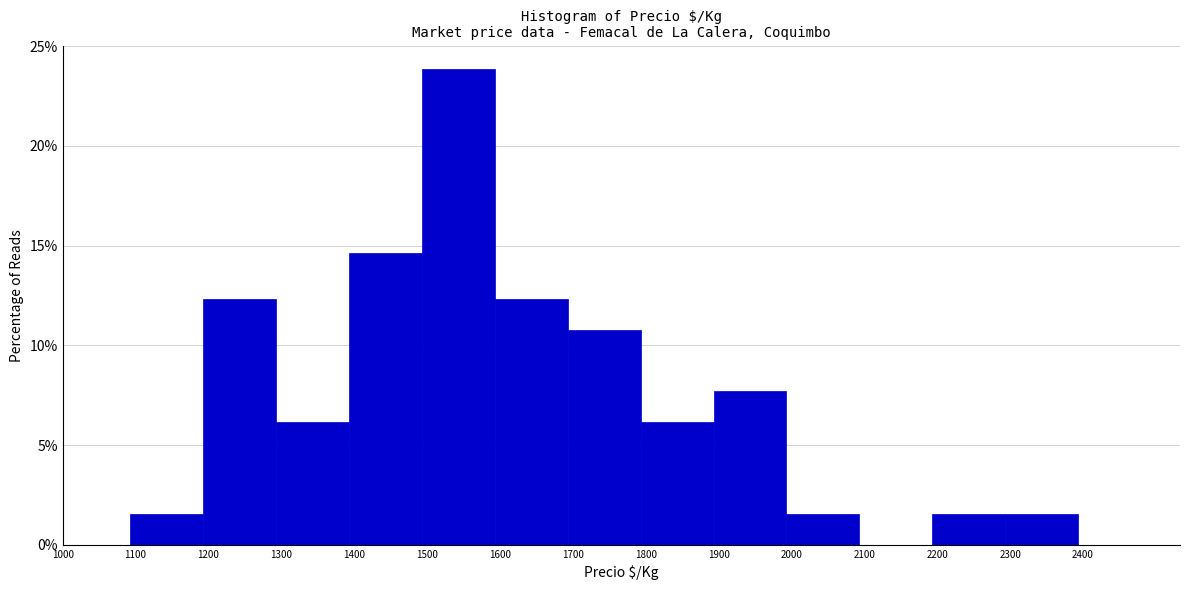

How tall is the bar that spans 1893 to 1993 on the x-axis? Neither the bar edges nor the heights are printed on the chart, so give them approximately, as read against the axes.

7.5